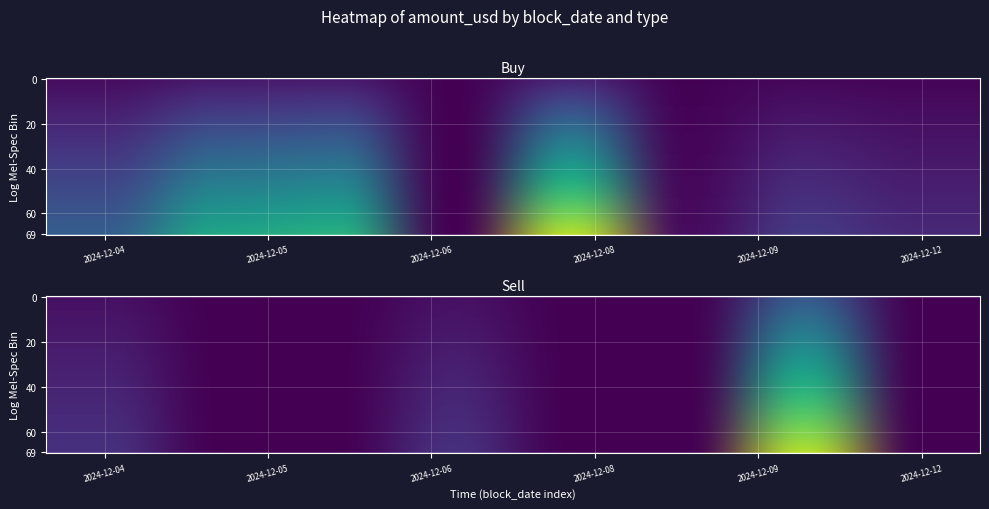

Which series has the largest total across all categories?

Sell